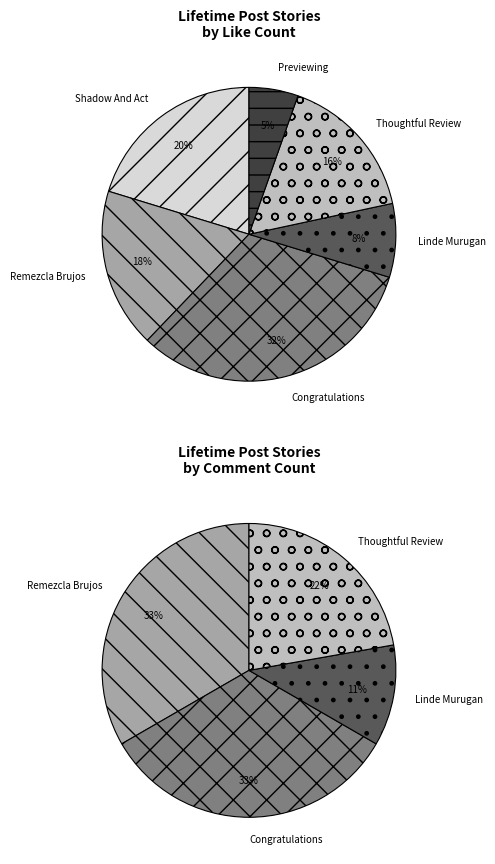

The We love this thoughtful review slice represents 11% of the pie. True or false?

False